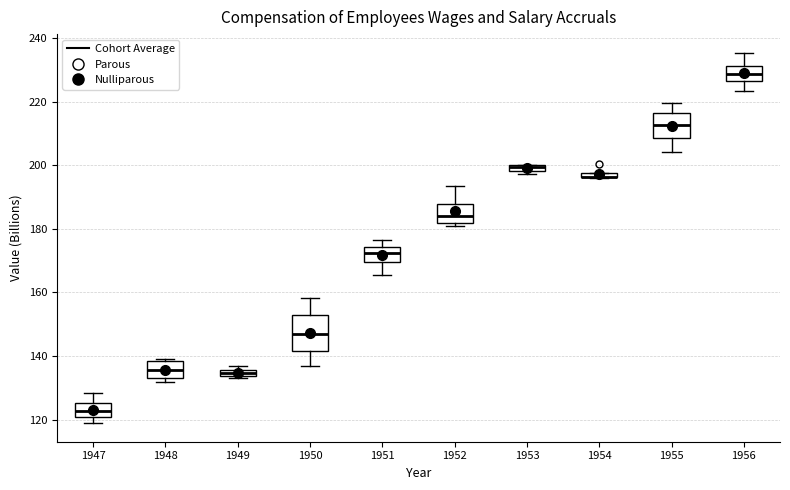

Which box is the tallest, from its lower edge to its upper edge?

1950